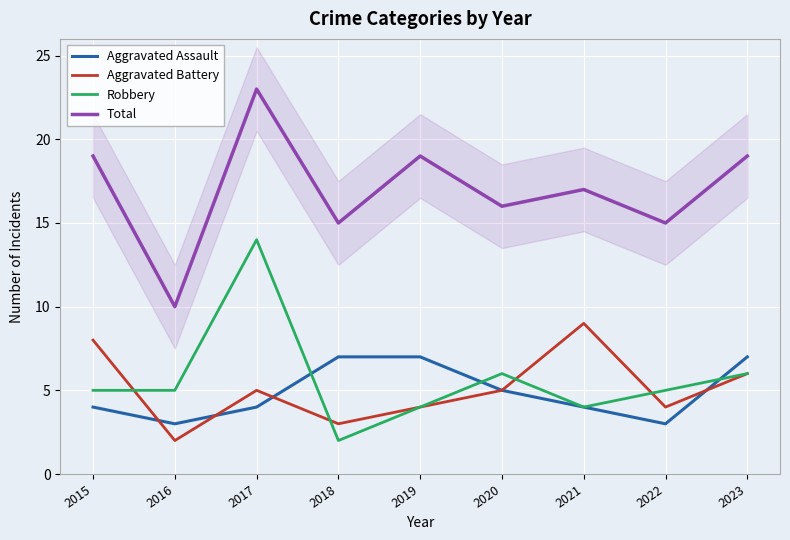

The Aggravated Battery series shows 3 at 2021. True or false?

False